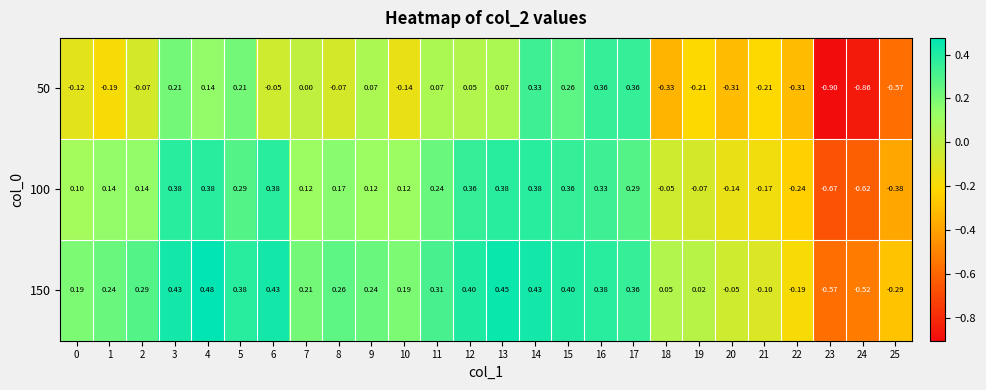

Is the value of 100 at 6 greater than the value of 50 at 18?

Yes